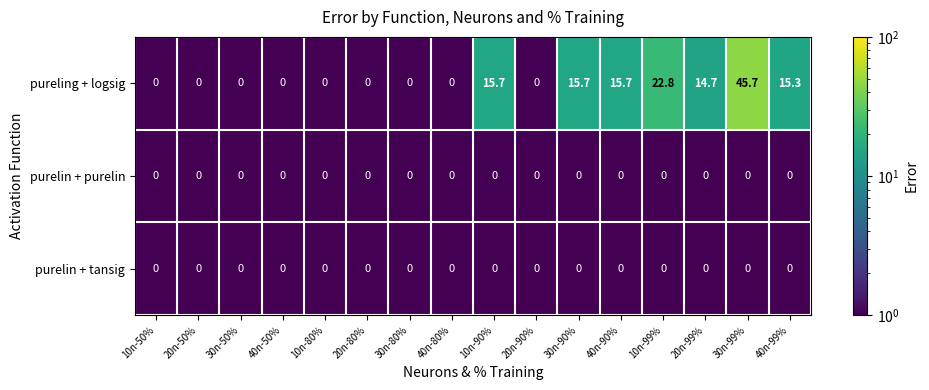

What is the spread (max minus min) of values at 10n-99%?

22.8